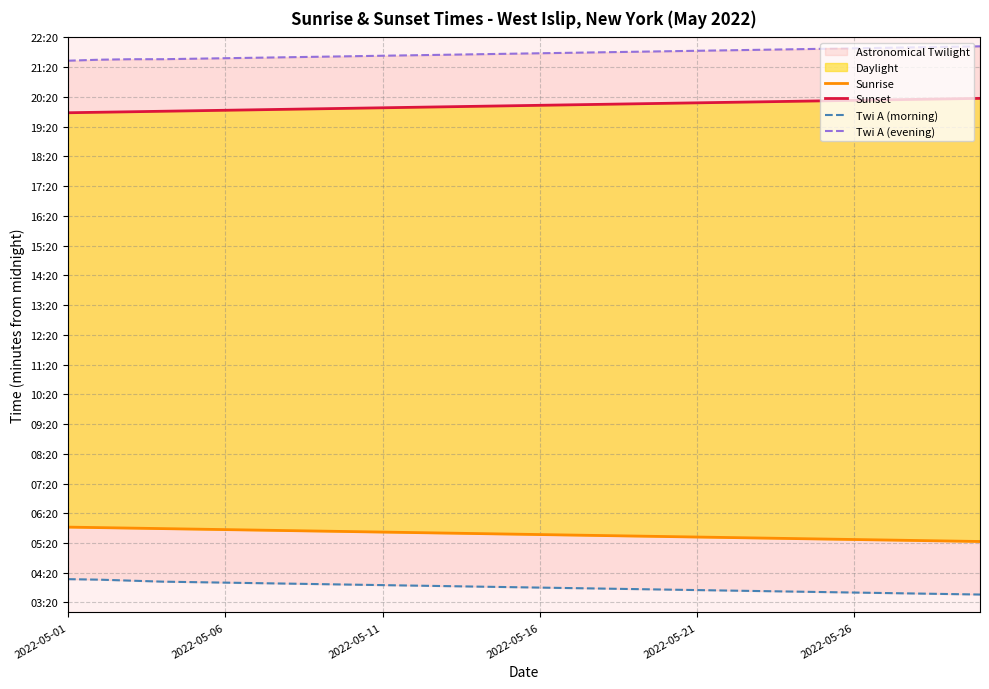

Between 7 and 12, which series saw the biggest shift?

Sunrise